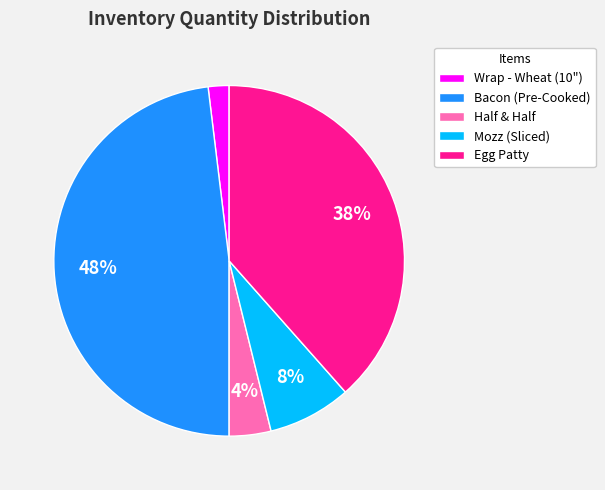

How many segments does this pie chart have?

5